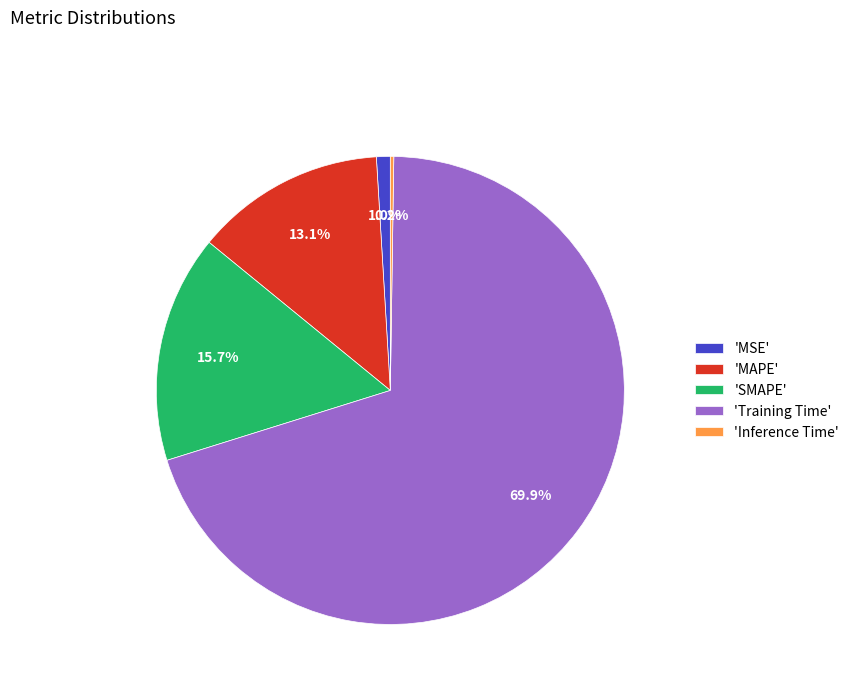

What percentage do 'MSE' and 'SMAPE' together represent?

16.7%